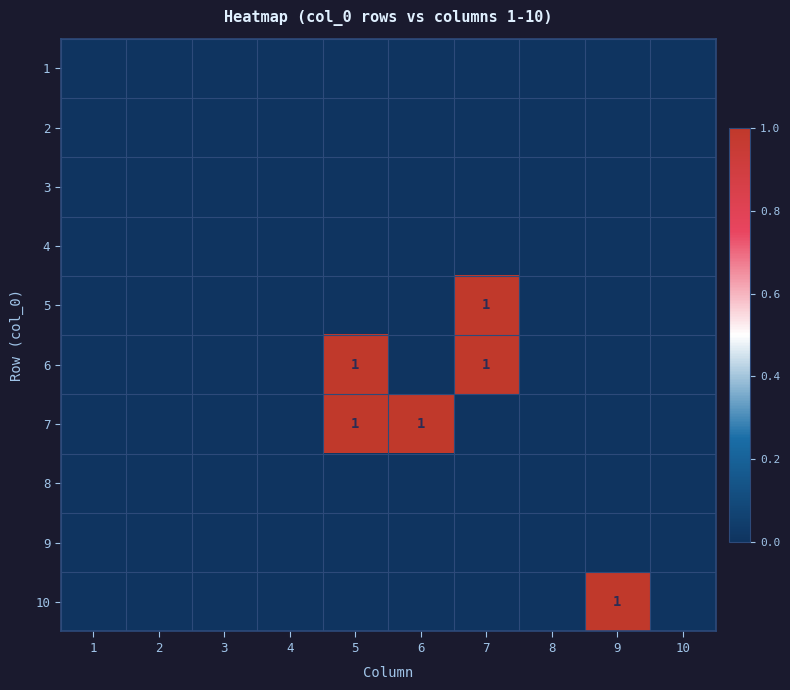

Is it true that 5 equals 1 at 7?

True